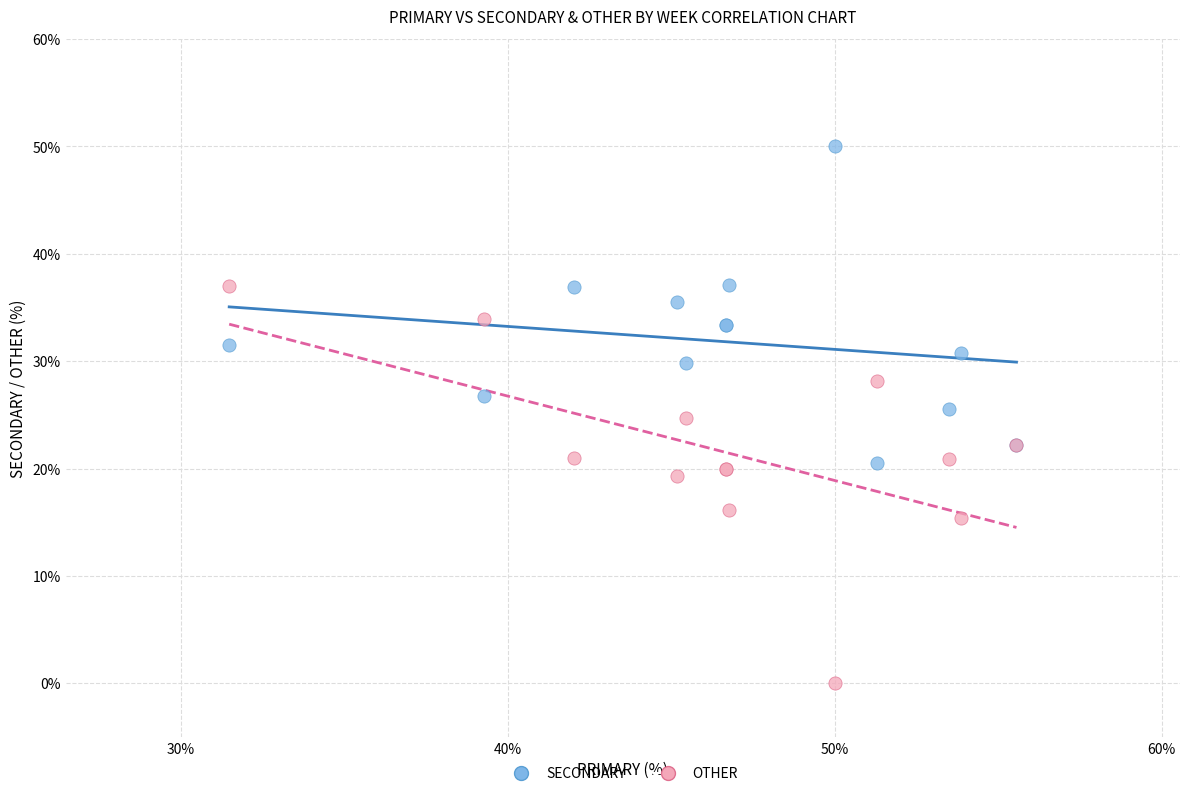

Which series has the widest spread of Y values?

OTHER